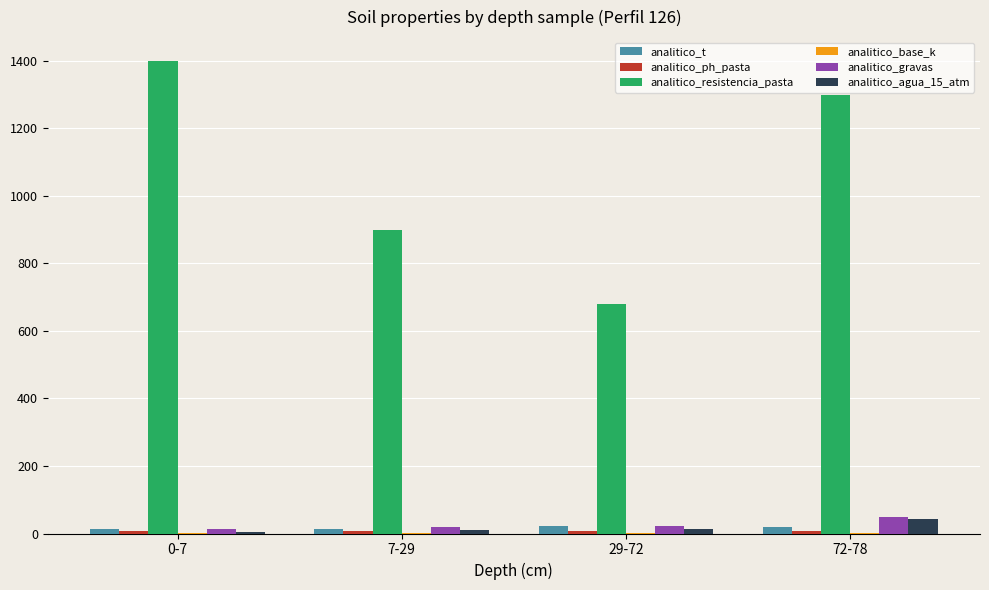

Is it true that analitico_t equals 23.3 at 29-72?

True